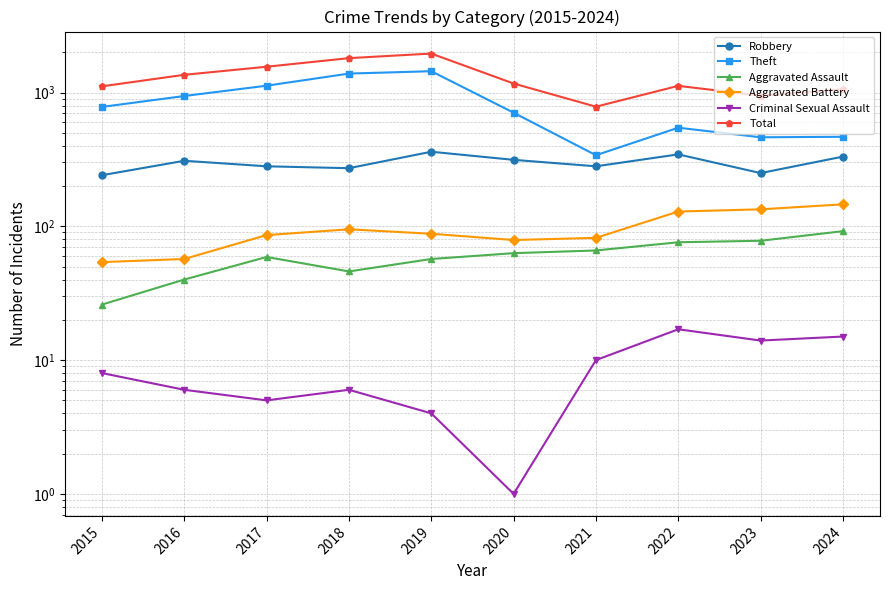

True or false: Theft and Aggravated Assault intersect in this chart.

False